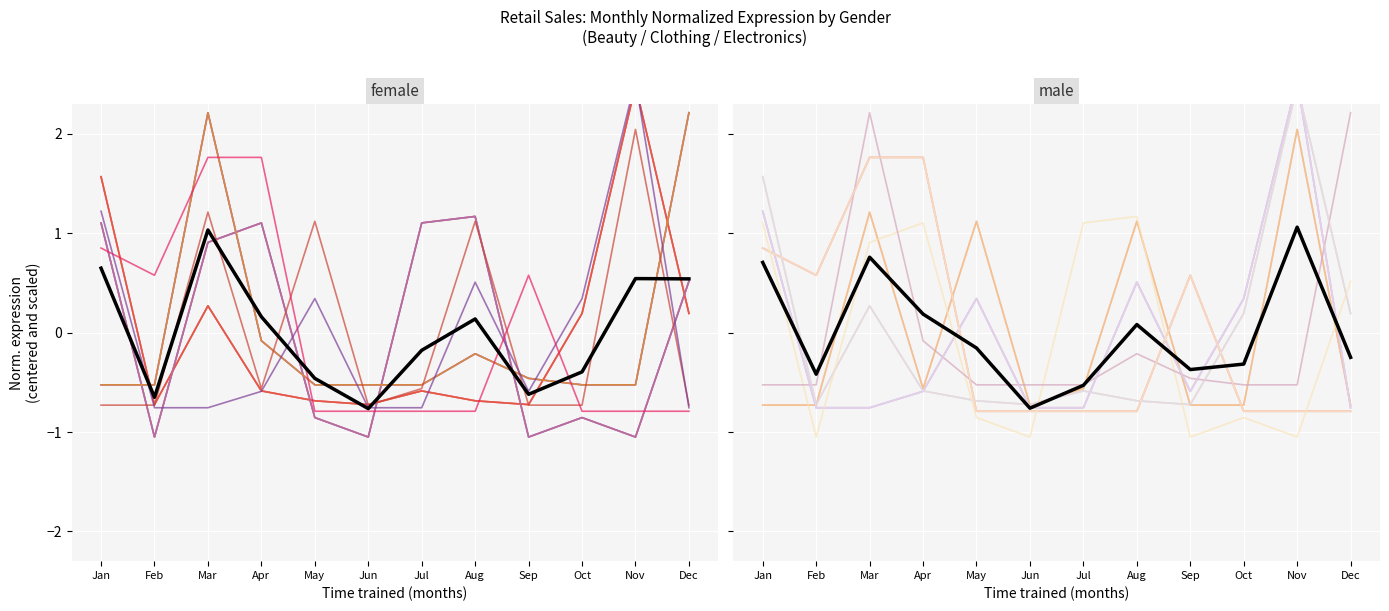

How many intersections are there between male_mean and female_mean?

5